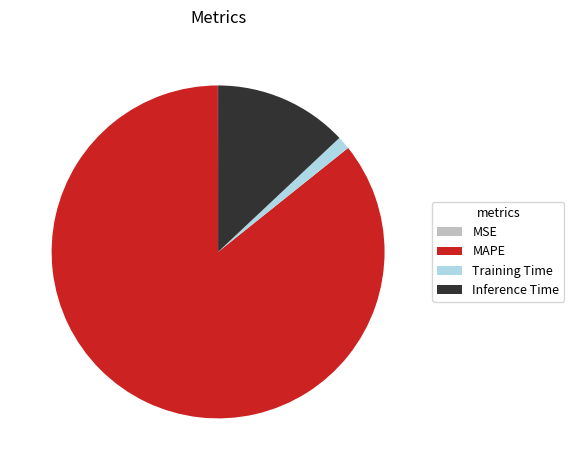

The Inference Time slice represents 13% of the pie. True or false?

True